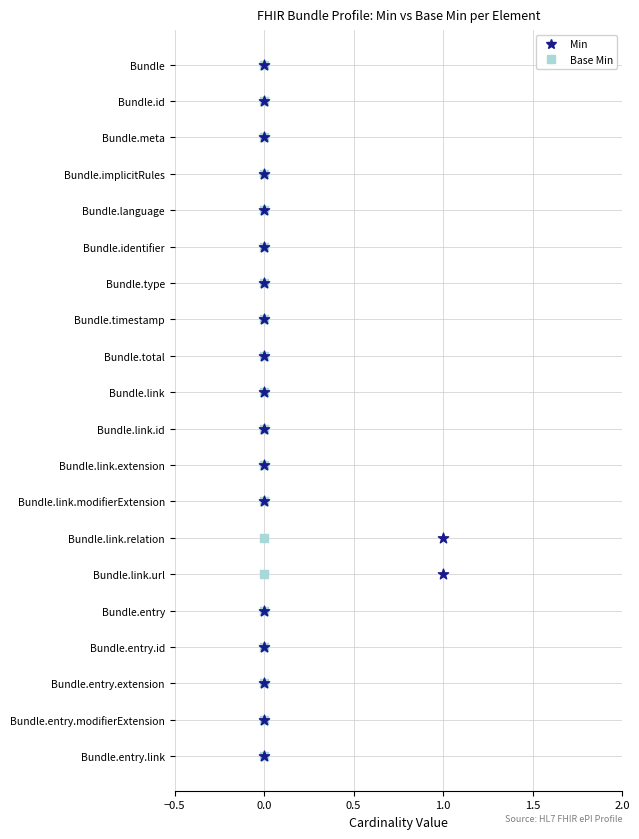

What are all the series names shown in the legend?

Min, Base Min